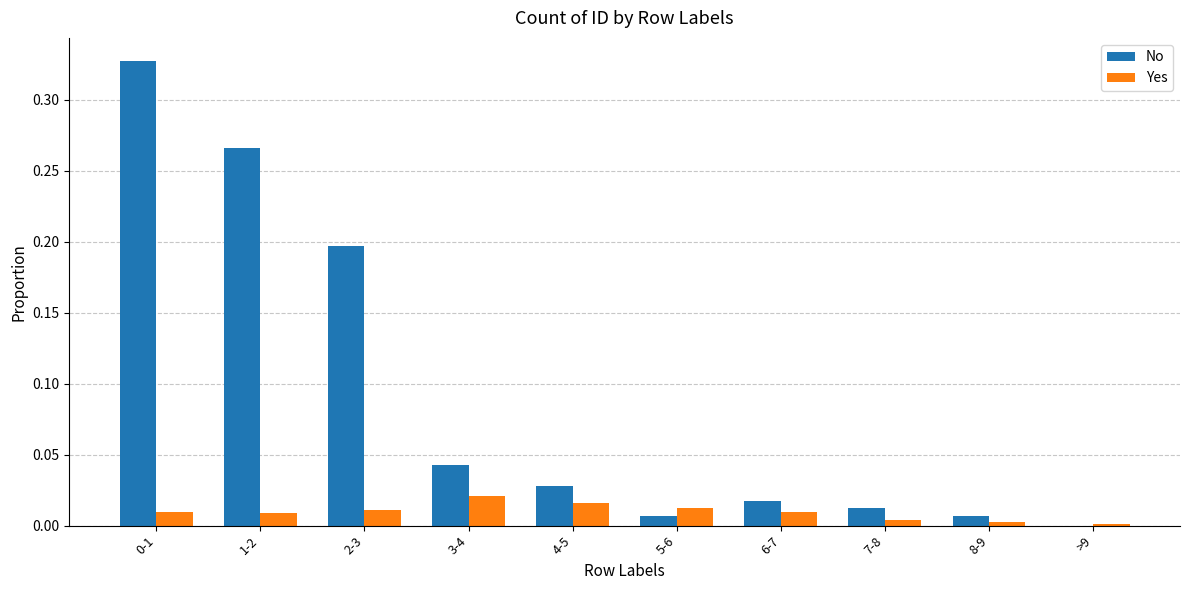

What is the average value of the No series?

0.1